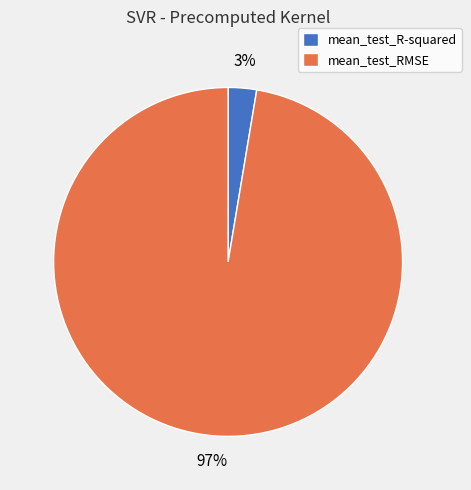

To the nearest percent, what is the average slice percentage?

50%